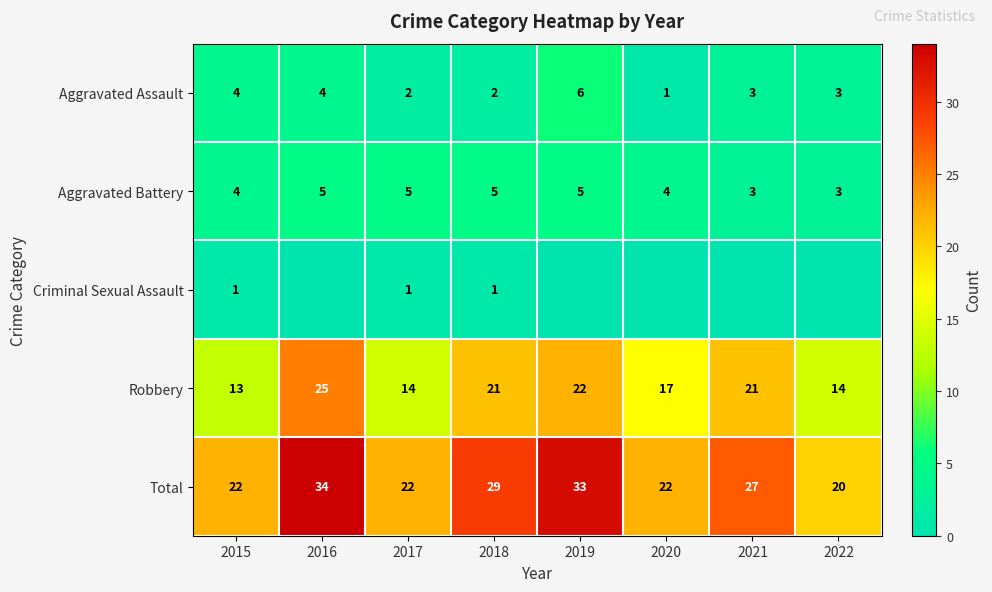

What is the approximate value of Robbery at 2017, to the nearest 10?

10